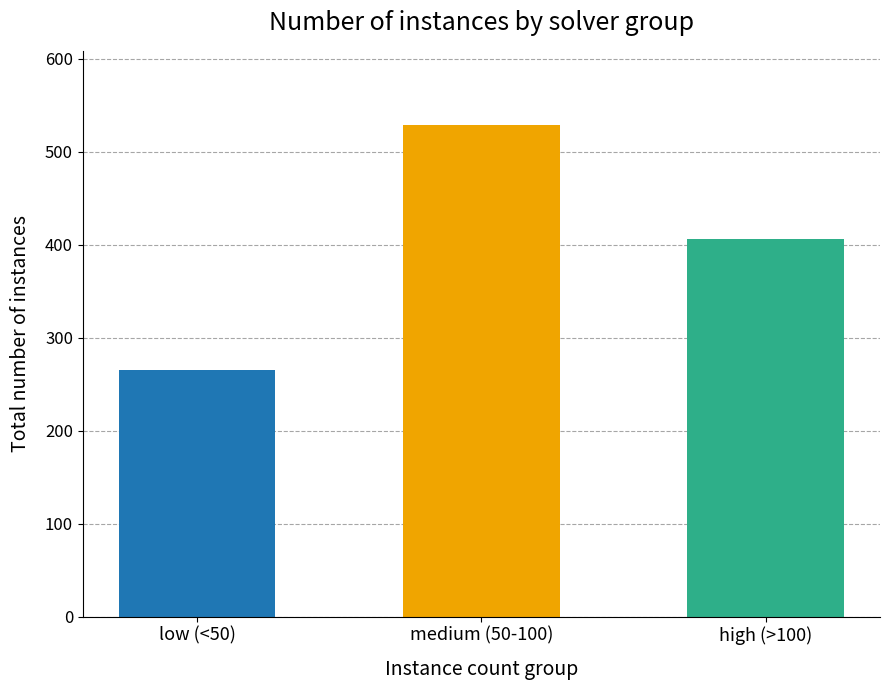

What is the smallest value displayed?

265